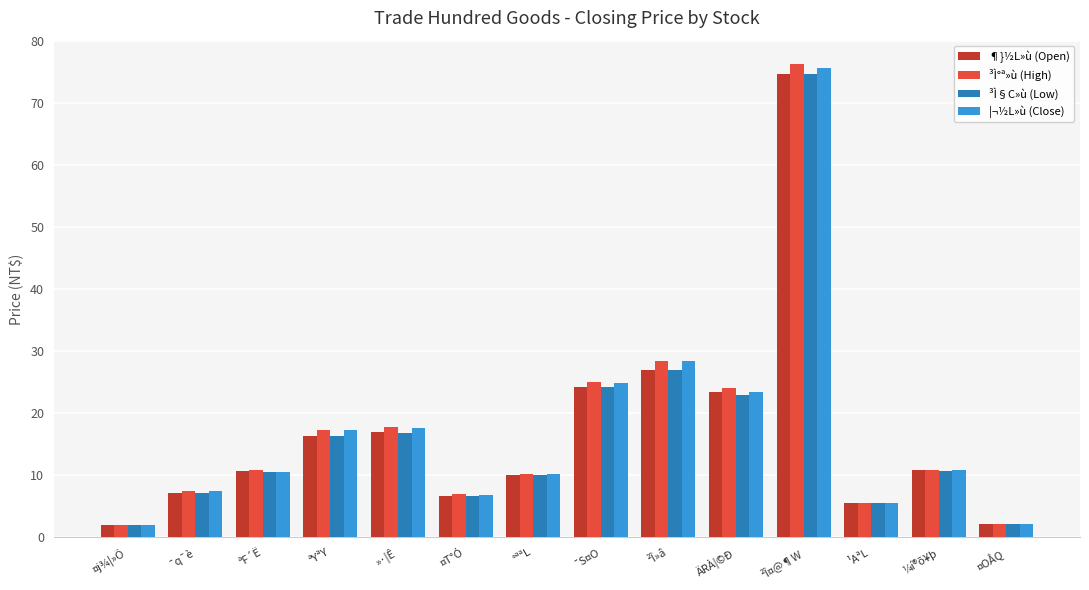

Does the chart contain any negative values?

No